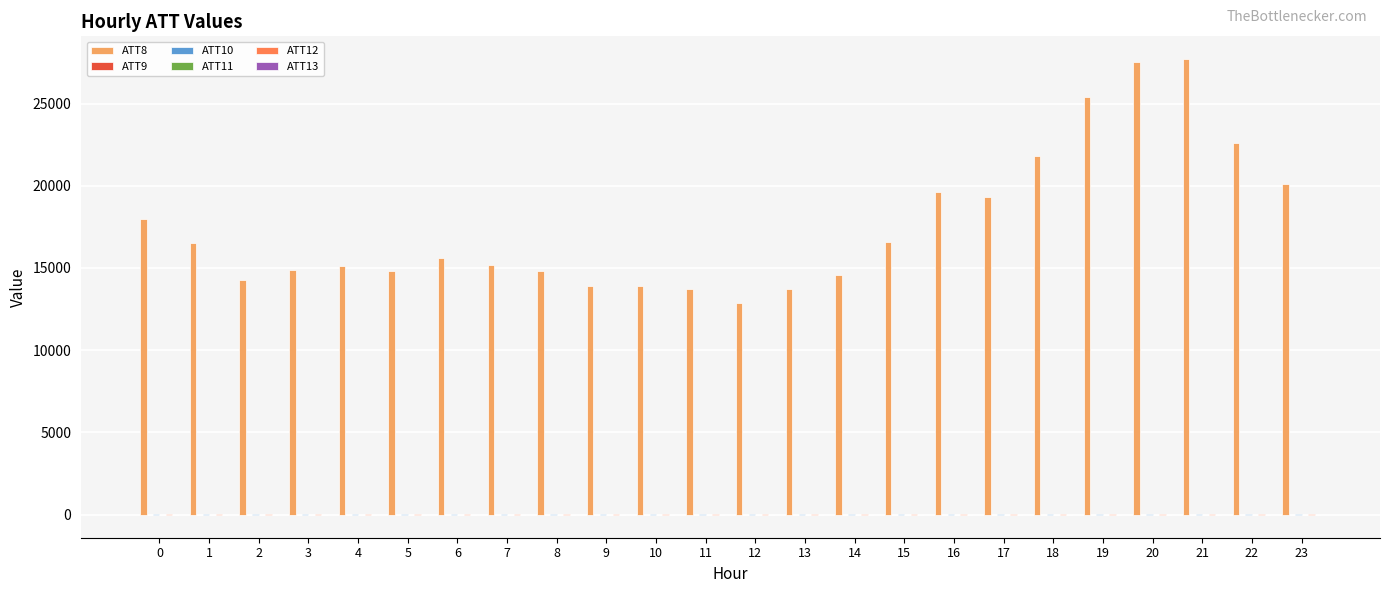

Which series has the largest total across all categories?

ATT8